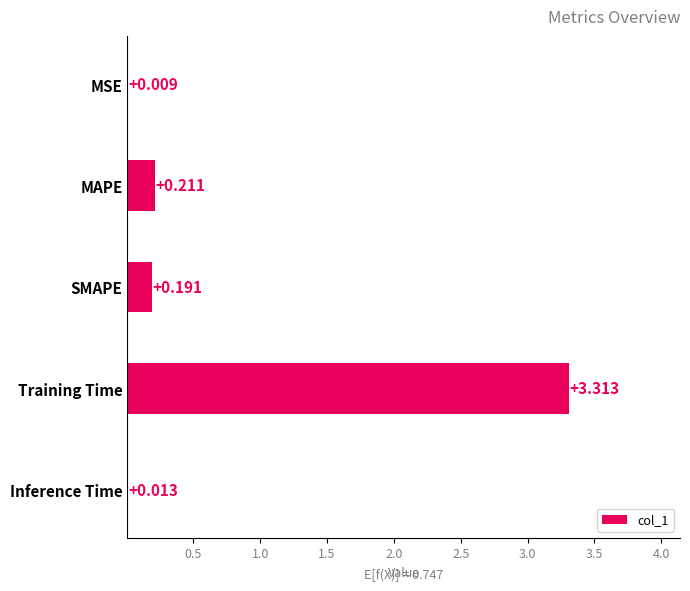

Which label corresponds to the largest value in the chart?

Training Time